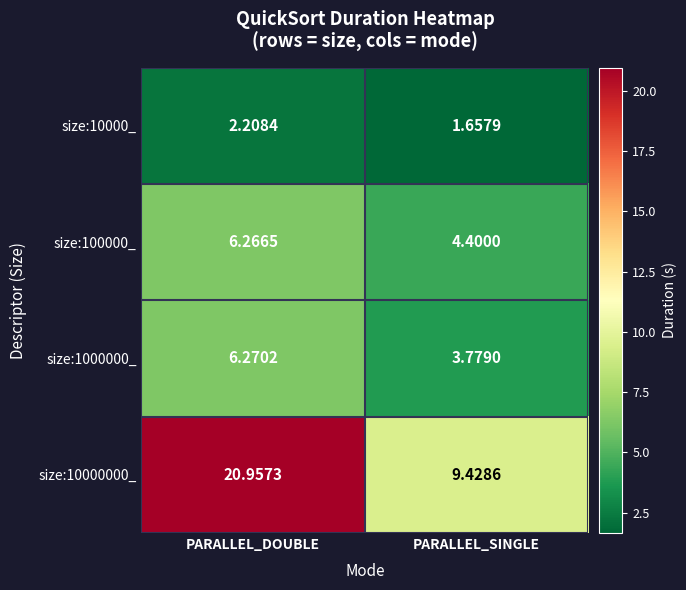

Rank the categories by size:100000_ value from highest to lowest.

PARALLEL_DOUBLE, PARALLEL_SINGLE